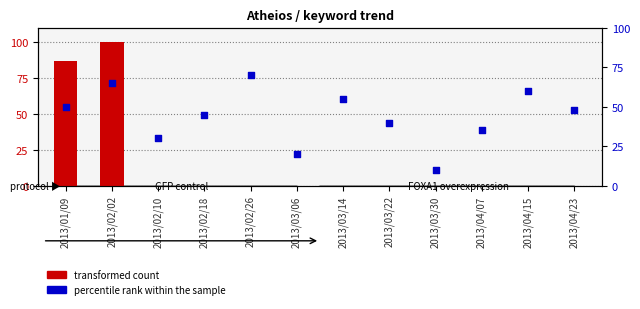

At which category is the sum across all series the highest?

2013/02/02